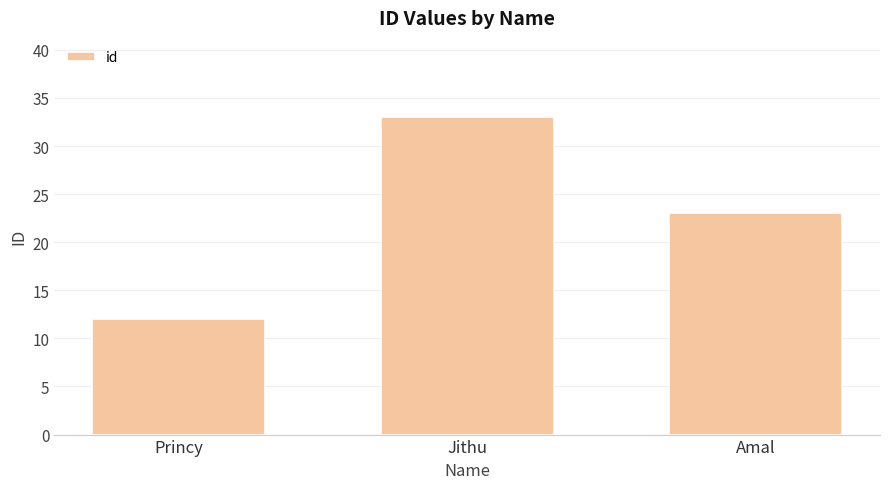

At which category does the chart reach its peak across all series?

Jithu